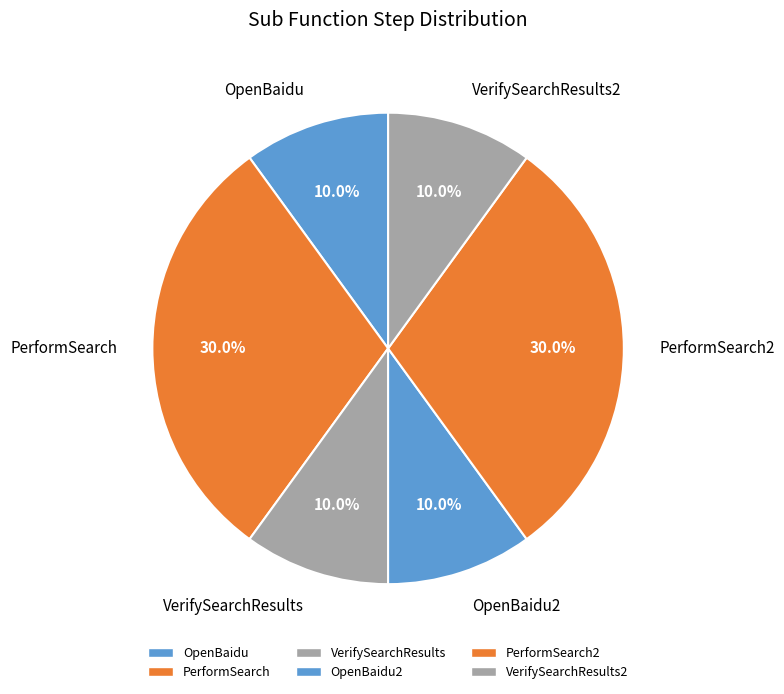

Count the number of slices in the pie.

6